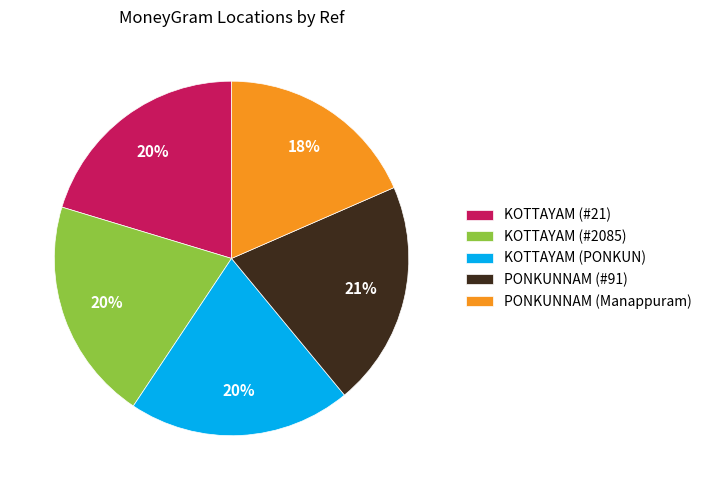

To the nearest percent, what is the difference between the KOTTAYAM (#21) and PONKUNNAM (Manappuram) slice percentages?

2%